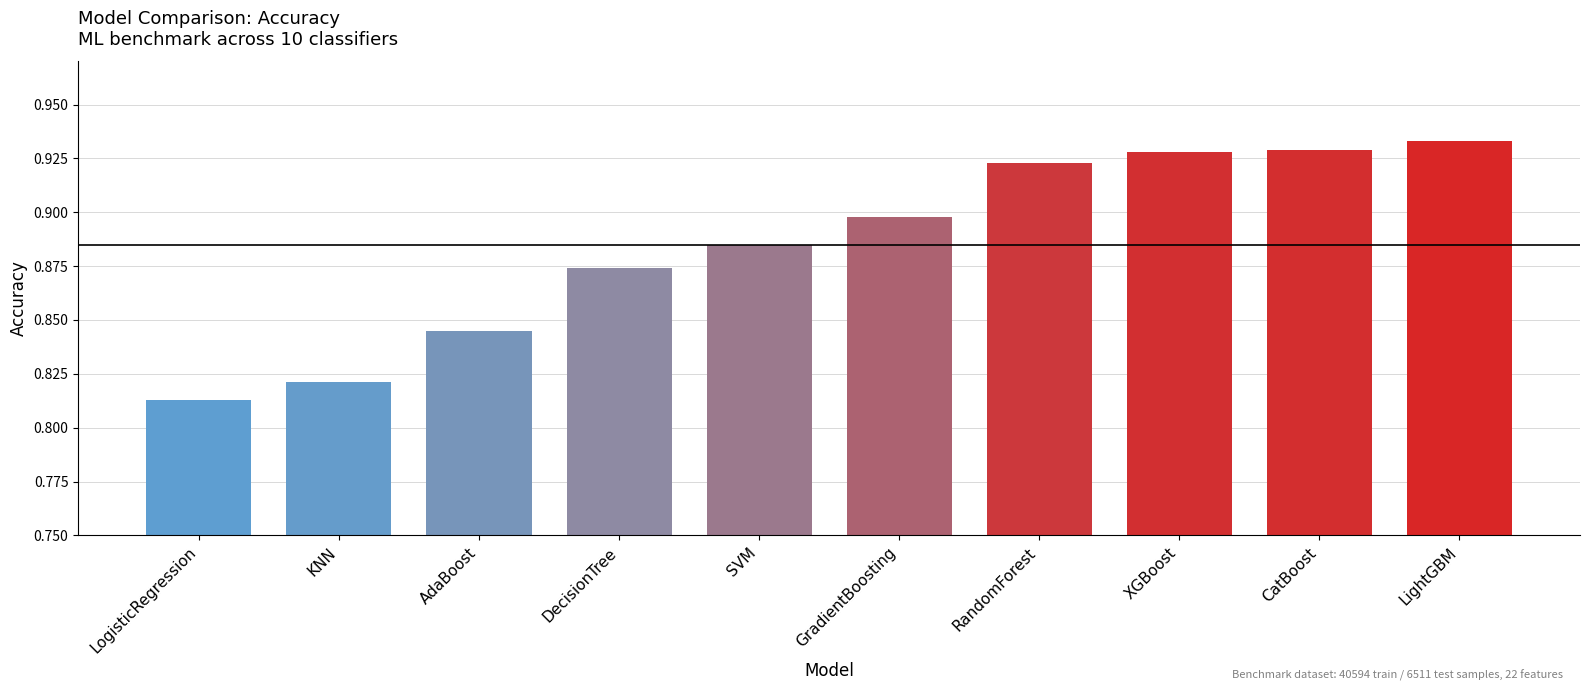

What is the sum of the values at AdaBoost and KNN?

1.7